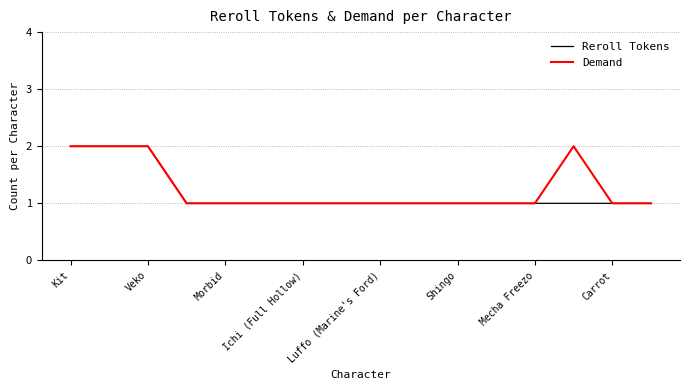

Reading left to right, list all the values displayed in this chart.

Reroll Tokens: 2	2	2	1	1	1	1	1	1	1	1	1	1	1	1	1
Demand: 2	2	2	1	1	1	1	1	1	1	1	1	1	2	1	1